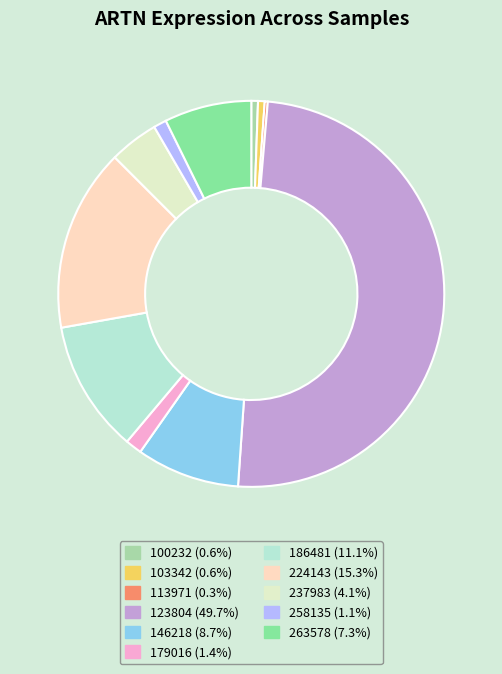

Rank the categories by value from highest to lowest.

123804, 224143, 186481, 146218, 263578, 237983, 179016, 258135, 100232, 103342, 113971